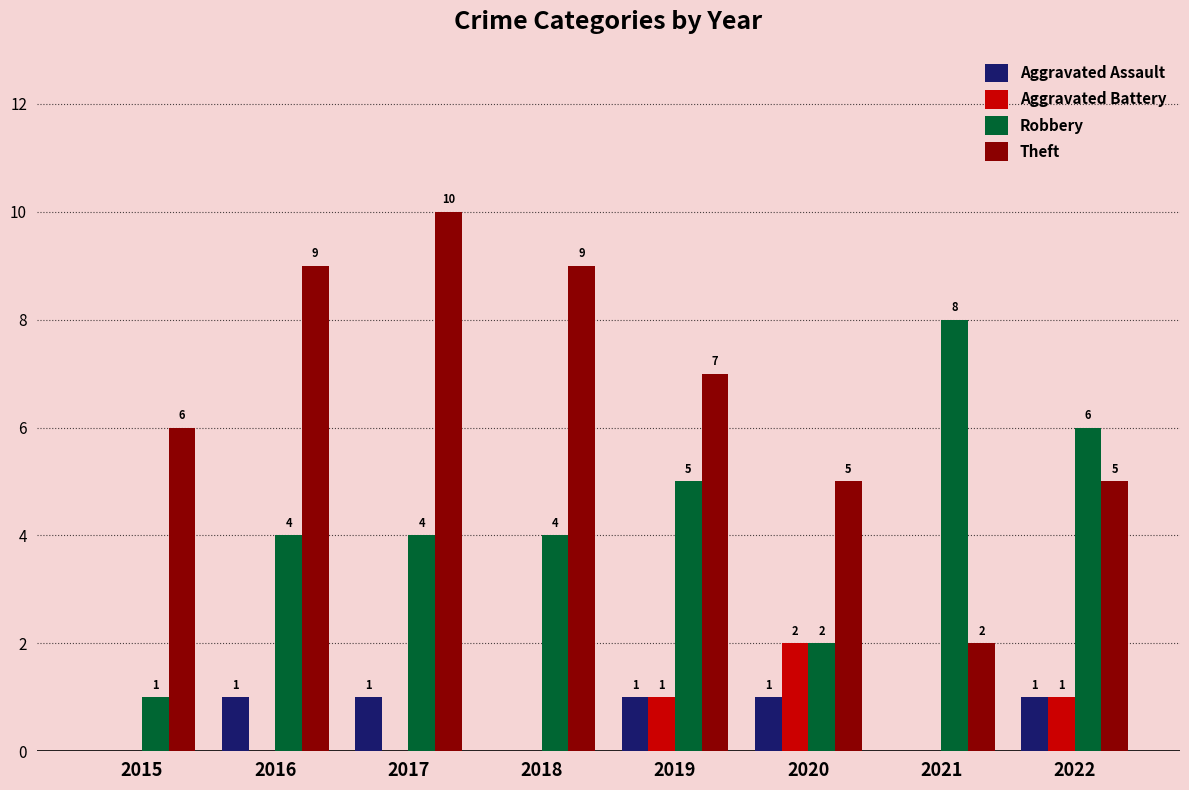

What is the total value across all series at 2016?

14